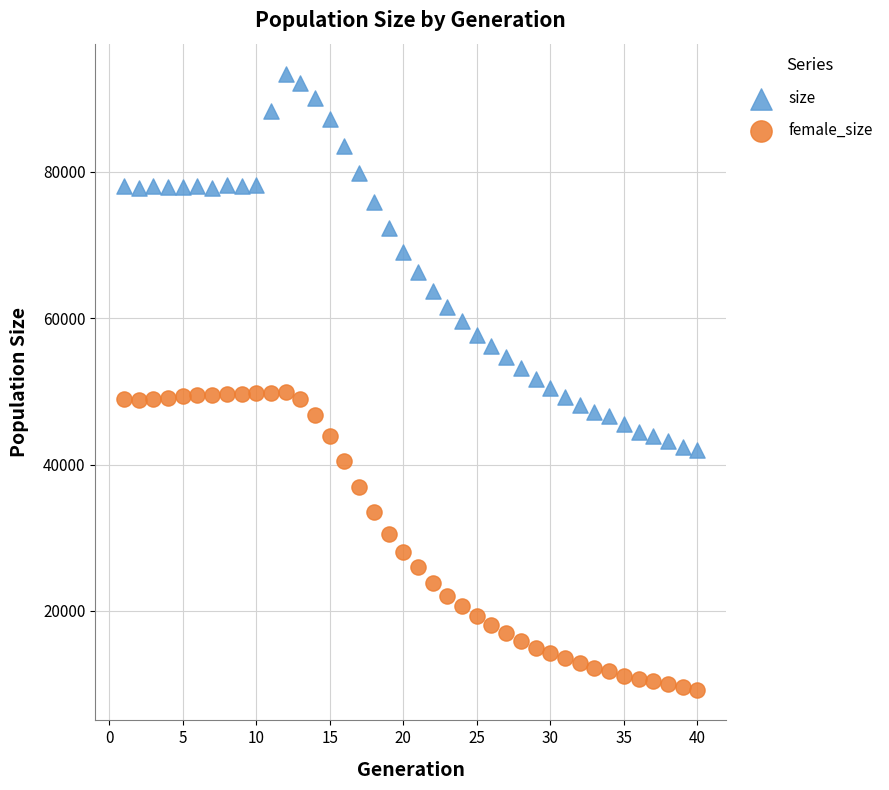

Which series contains the lowest Y value?

female_size